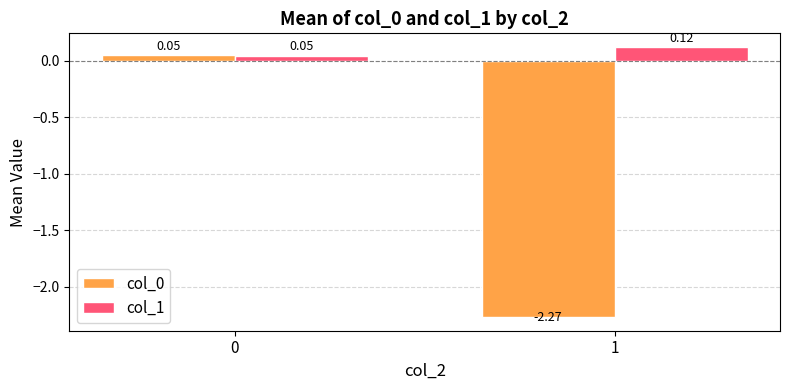

What is the sum of all col_0 values?

-2.2